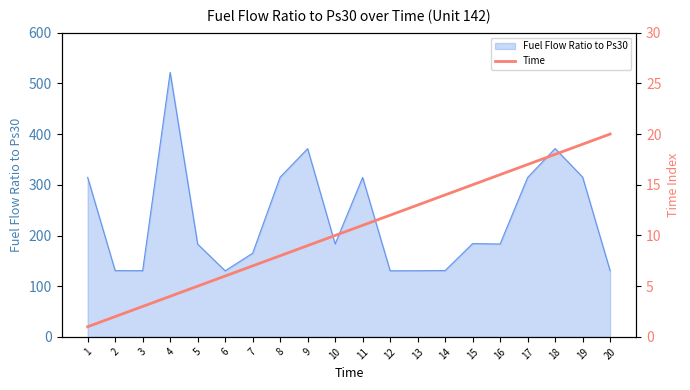

Does the chart display data point markers on the line(s)?

No